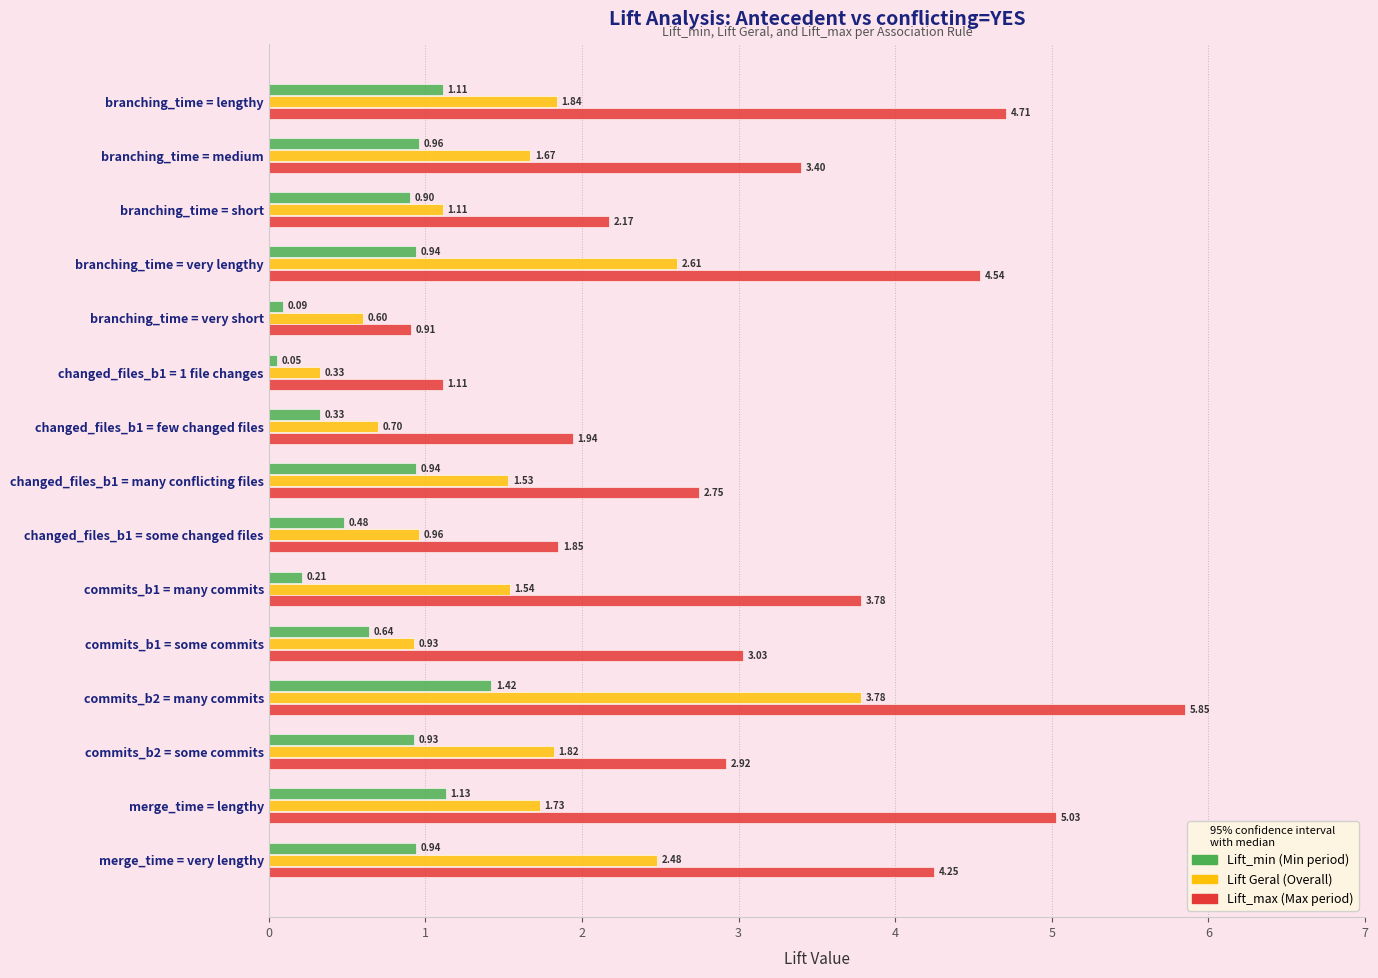

What is the spread (max minus min) of values at branching_time = lengthy?

3.6